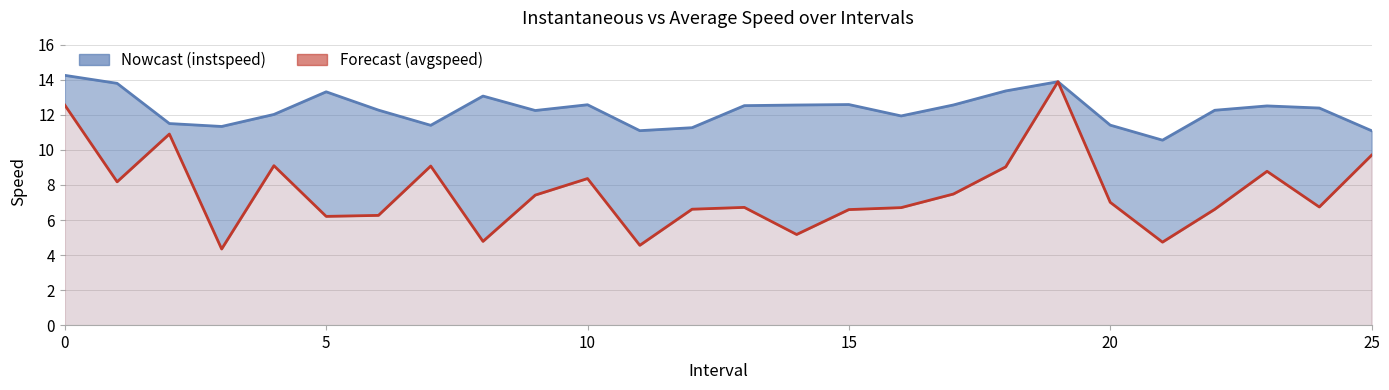

Which series has the largest range (max minus min)?

avgspeed line